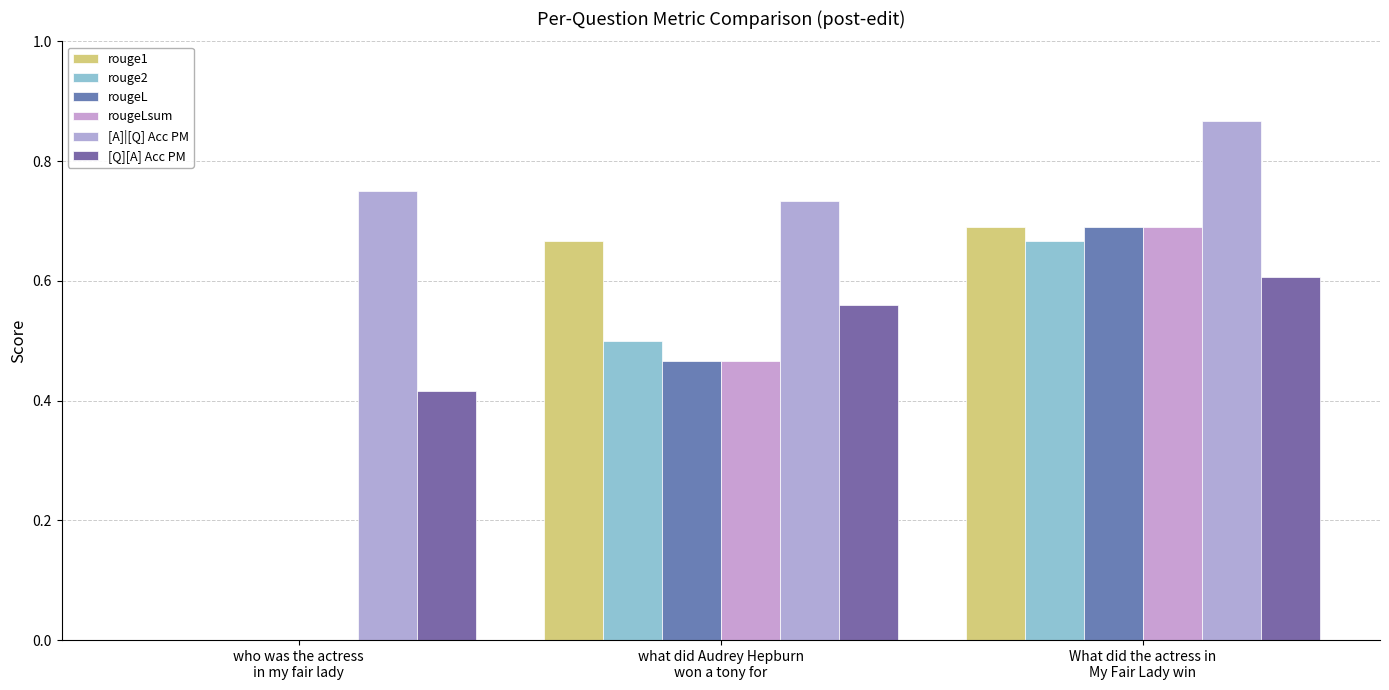

What is the sum of all [A]|[Q] Acc PM values?

2.4